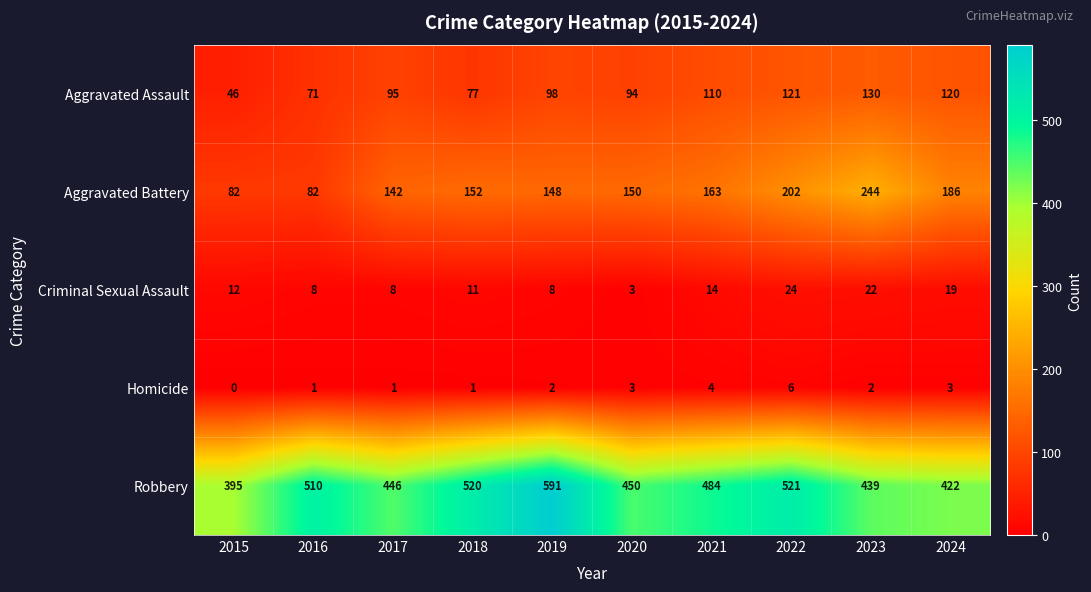

What is the difference between the highest and lowest values at 2017?

445